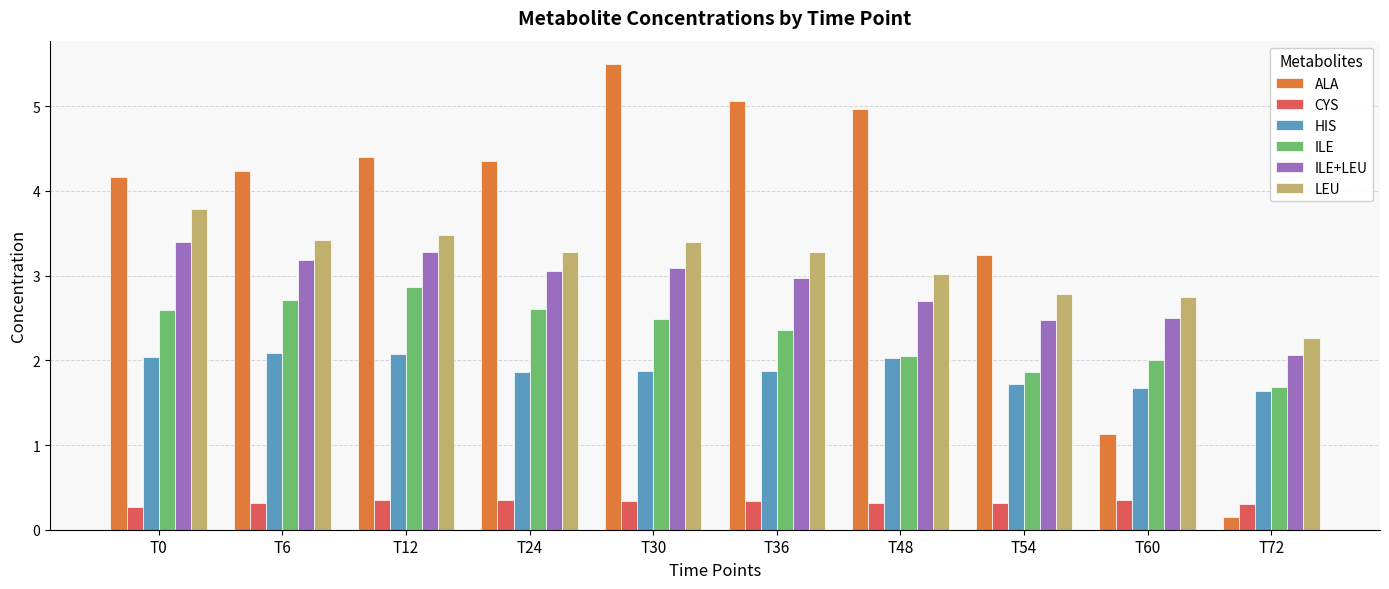

What is the lowest value of the HIS series?

1.6